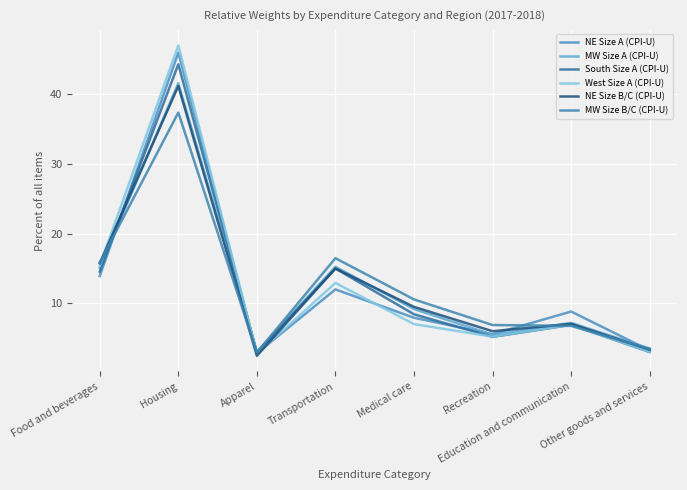

Reading right to left, extract all data points from this chart.

NE Size A (CPI-U): Other goods and services=3.2	Education and communication=8.8	Recreation=5.5	Medical care=7.9	Transportation=12.0	Apparel=2.8	Housing=46.0	Food and beverages=13.9
MW Size A (CPI-U): Other goods and services=3.5	Education and communication=7.1	Recreation=5.4	Medical care=9.1	Transportation=15.2	Apparel=3.0	Housing=41.6	Food and beverages=15.0
South Size A (CPI-U): Other goods and services=3.0	Education and communication=6.8	Recreation=5.1	Medical care=8.4	Transportation=15.0	Apparel=2.9	Housing=44.3	Food and beverages=14.5
West Size A (CPI-U): Other goods and services=3.0	Education and communication=6.9	Recreation=5.2	Medical care=7.0	Transportation=12.9	Apparel=2.7	Housing=47.1	Food and beverages=15.4
NE Size B/C (CPI-U): Other goods and services=3.3	Education and communication=7.0	Recreation=5.9	Medical care=9.4	Transportation=15.0	Apparel=2.4	Housing=41.2	Food and beverages=15.7
MW Size B/C (CPI-U): Other goods and services=3.4	Education and communication=6.7	Recreation=6.8	Medical care=10.5	Transportation=16.4	Apparel=2.9	Housing=37.4	Food and beverages=15.8